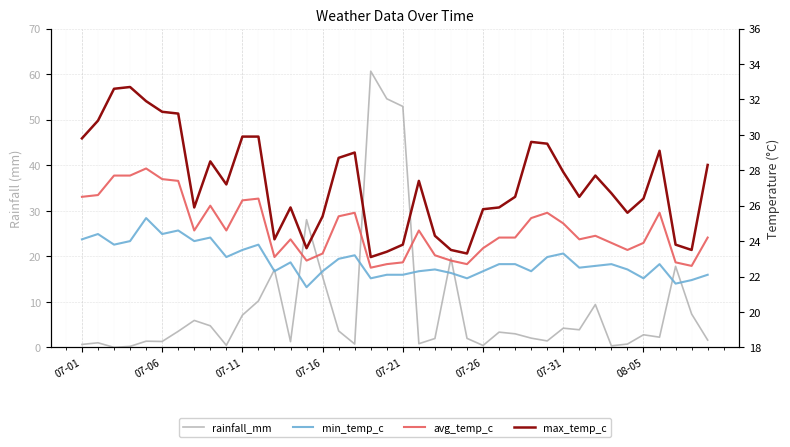

True or false: min_temp_c and rainfall_mm intersect in this chart.

True